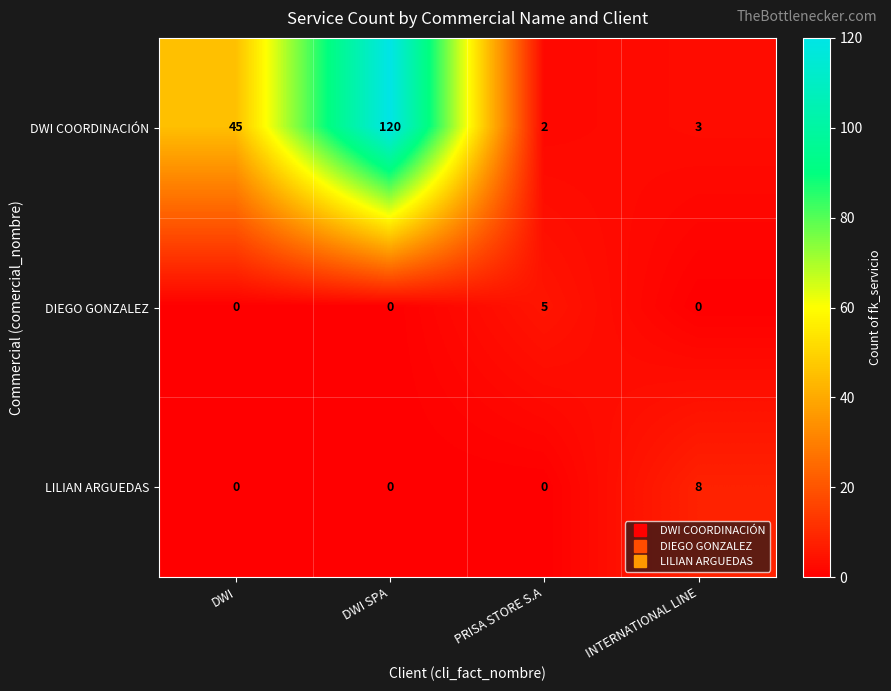

Is it true that DWI COORDINACIÓN equals 3 at PRISA STORE S.A?

False